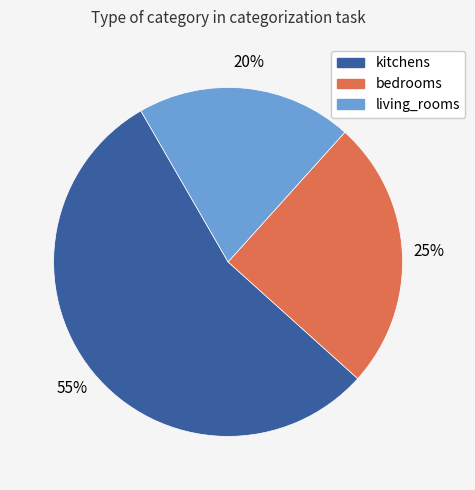

To the nearest percent, what is the average slice percentage?

33%